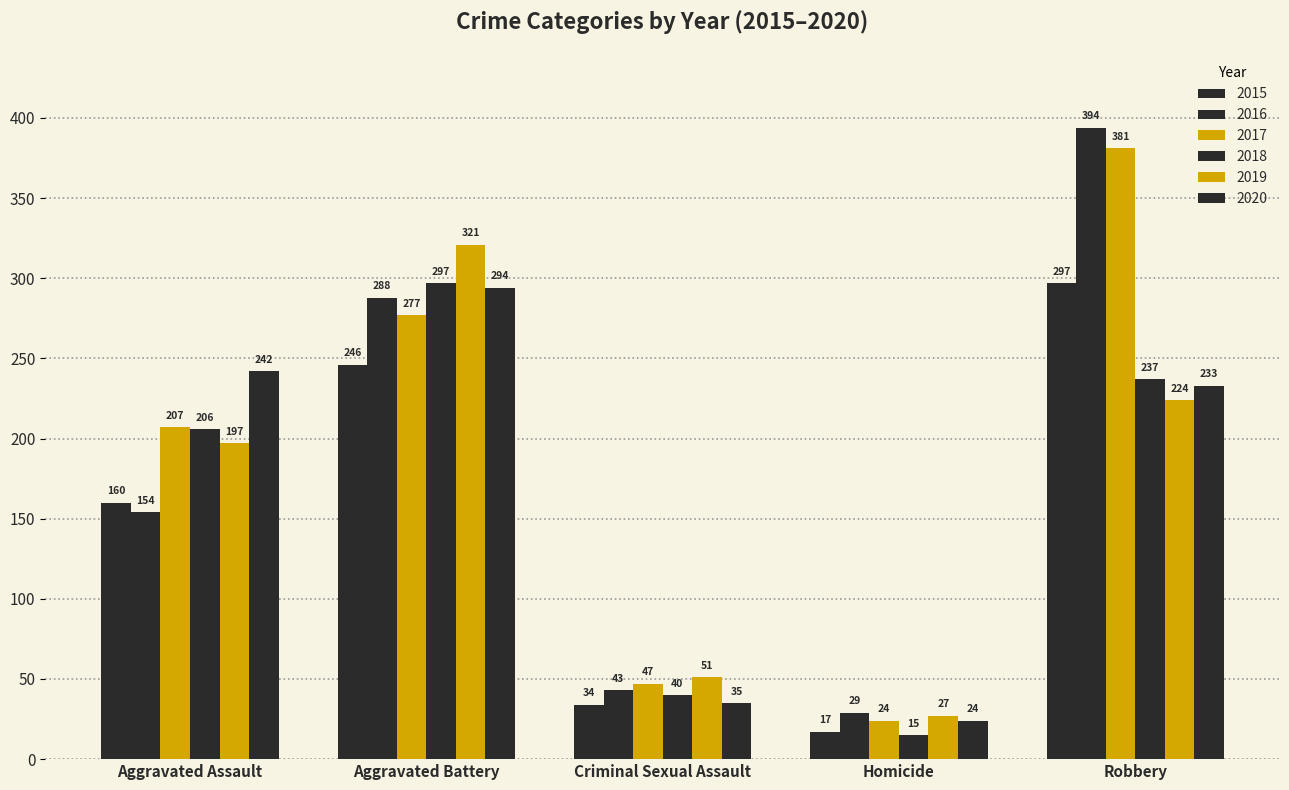

How many bars are there in each group?

6